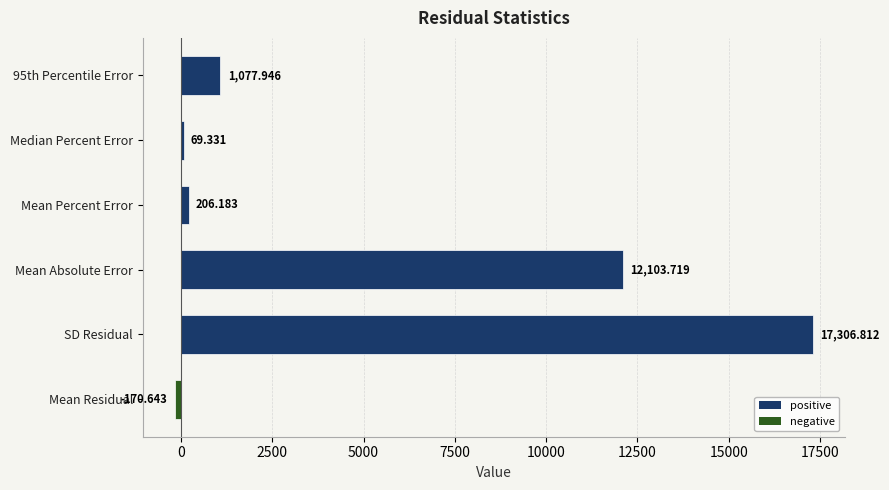

Which category has the lowest value across all series?

Mean Residual